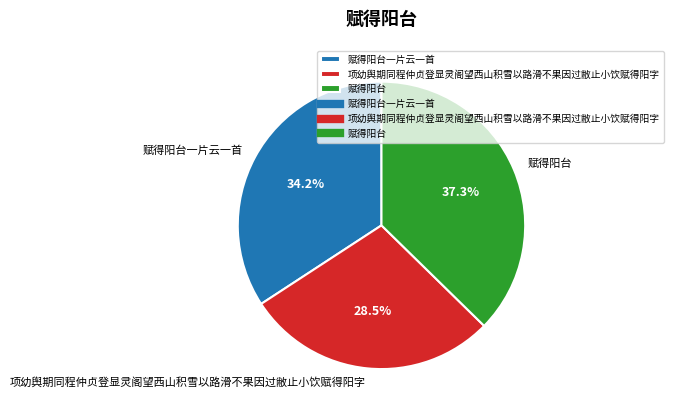

Which slice is the smallest?

项幼舆期同程仲贞登显灵阁望西山积雪以路滑不果因过敝止小饮赋得阳字